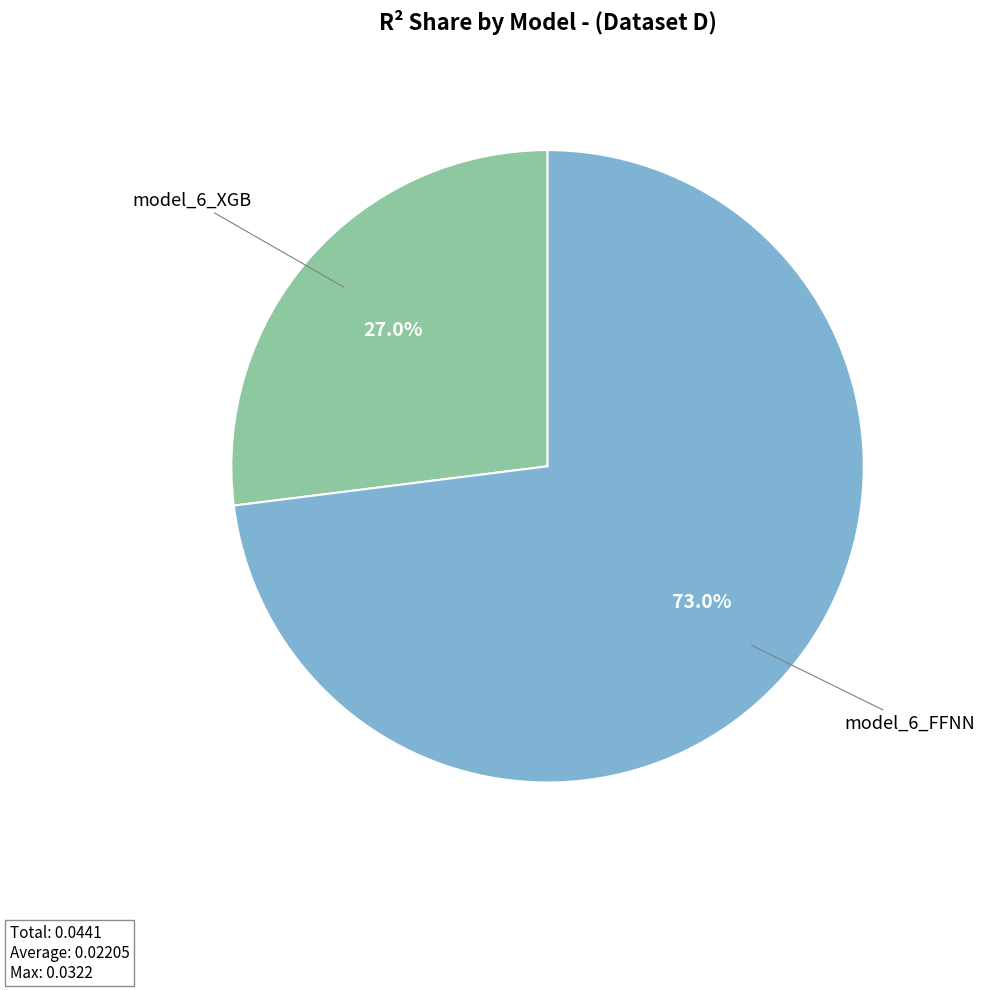

Is there a majority slice in this chart?

Yes